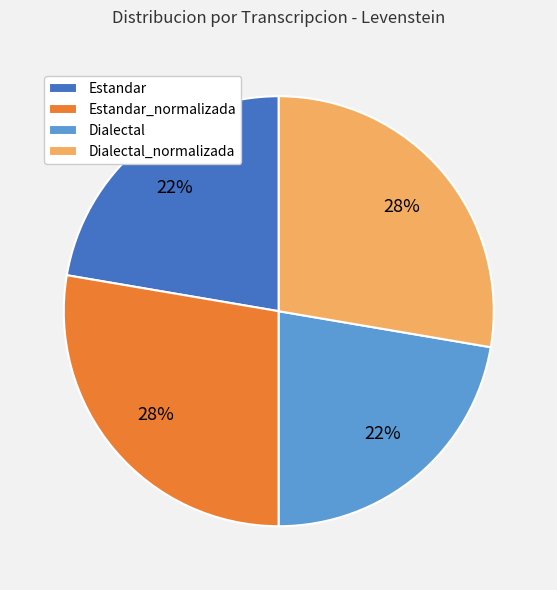

How many segments does this pie chart have?

4